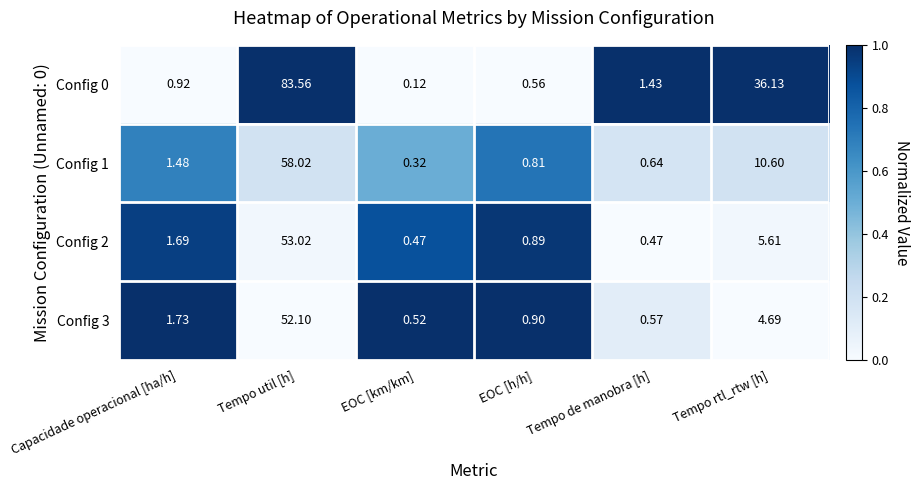

Where is Config 2 nearest to the value 26?

Tempo rtl_rtw [h]